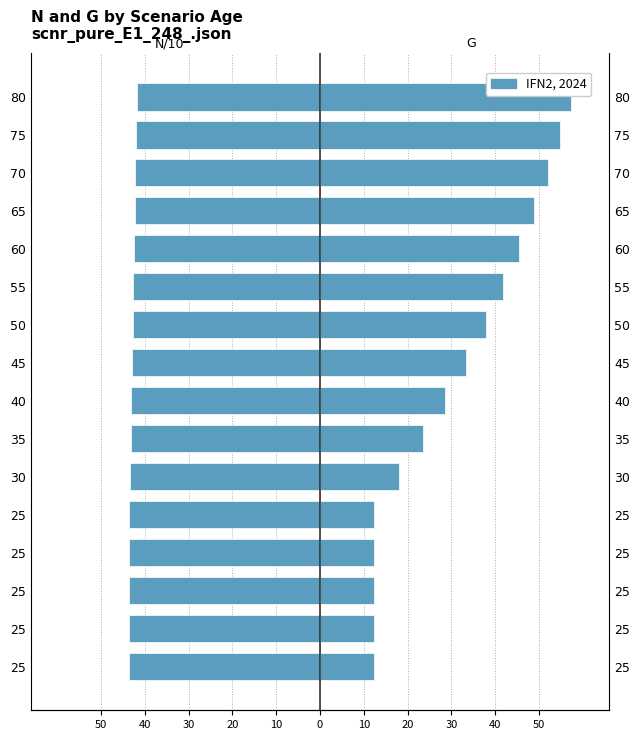

How many groups of bars are there?

16